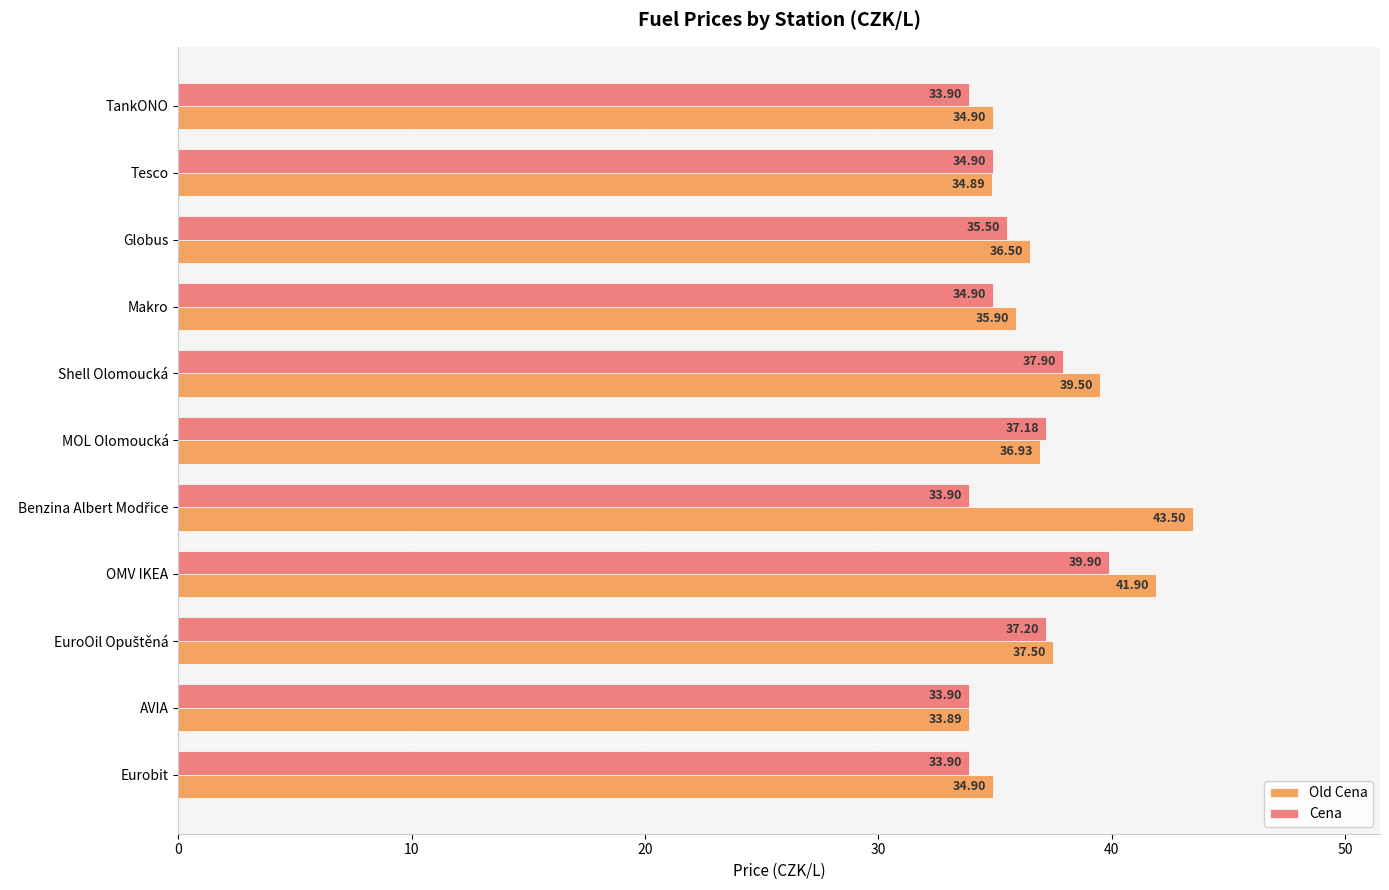

Which series has the largest range (max minus min)?

Old Cena